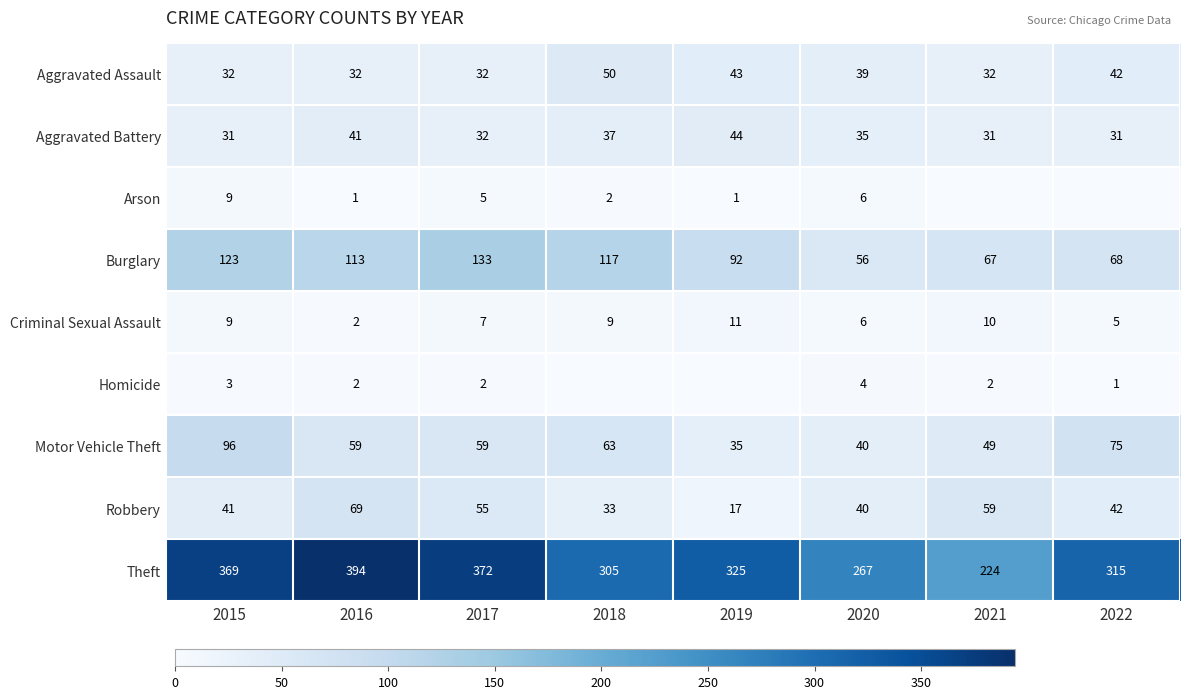

Rank the categories by Robbery value from lowest to highest.

2019, 2018, 2020, 2015, 2022, 2017, 2021, 2016